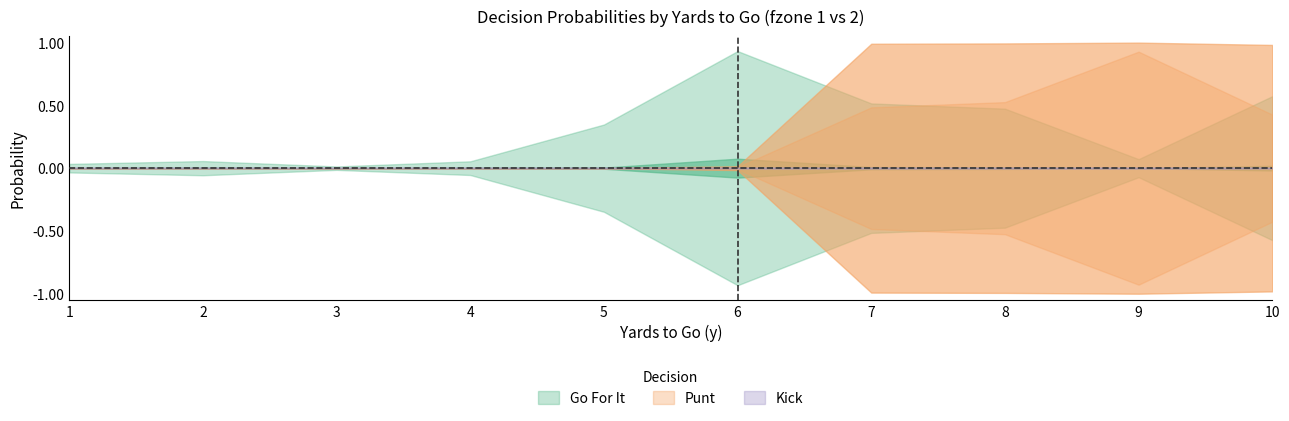

Which label corresponds to the largest value in the chart?

9